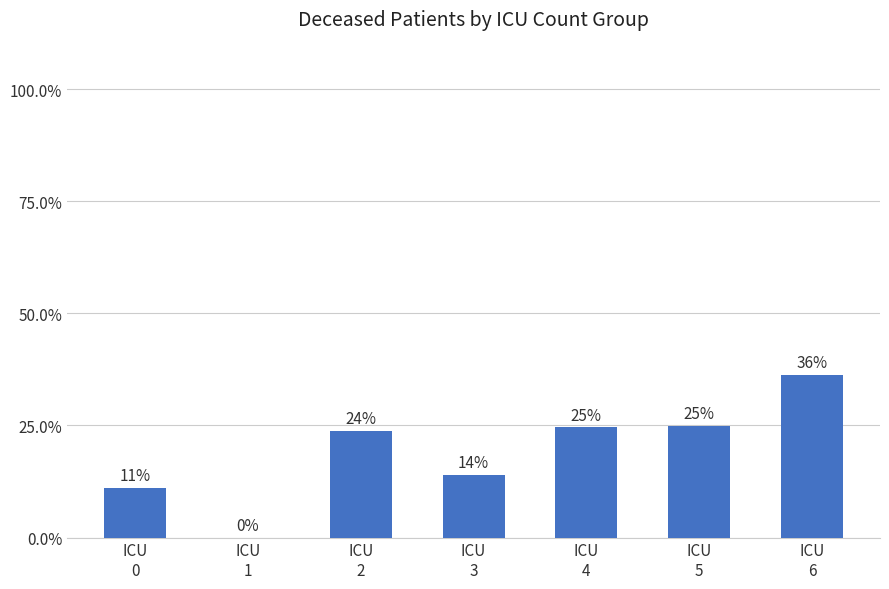

Count the number of data series in this chart.

1